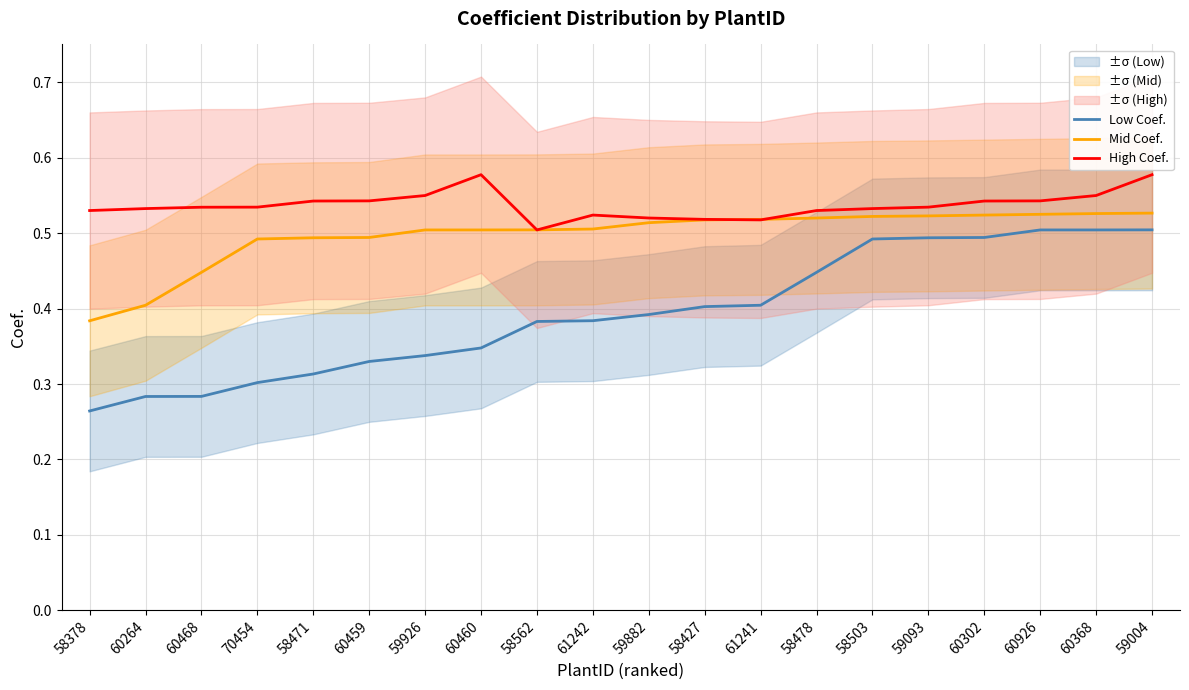

True or false: Mid Coef. has a value of 0.2 at 59926.

False